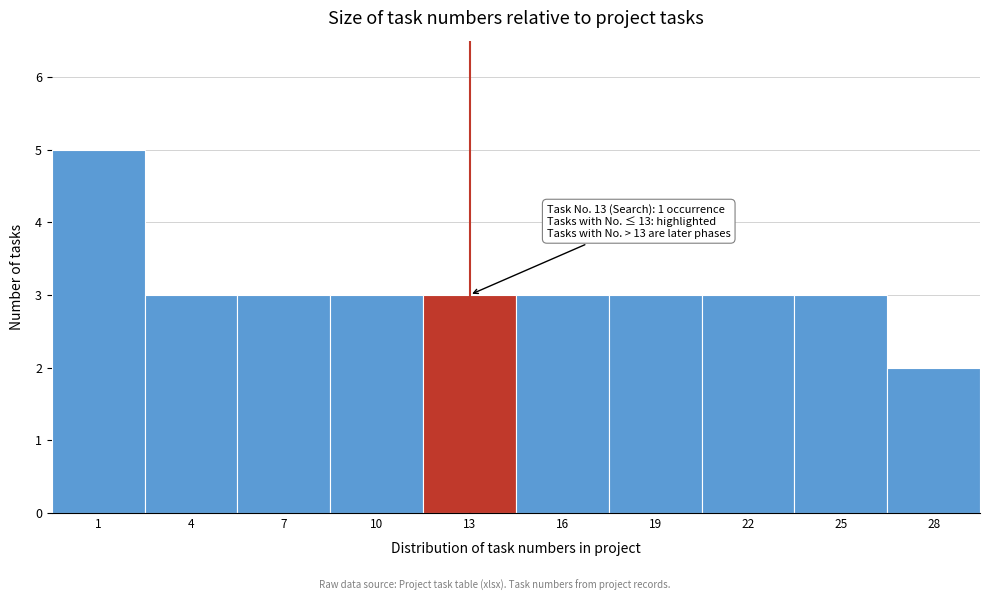

Reading left to right, extract all data points from this chart.

5	3	3	3	3	3	3	3	3	2